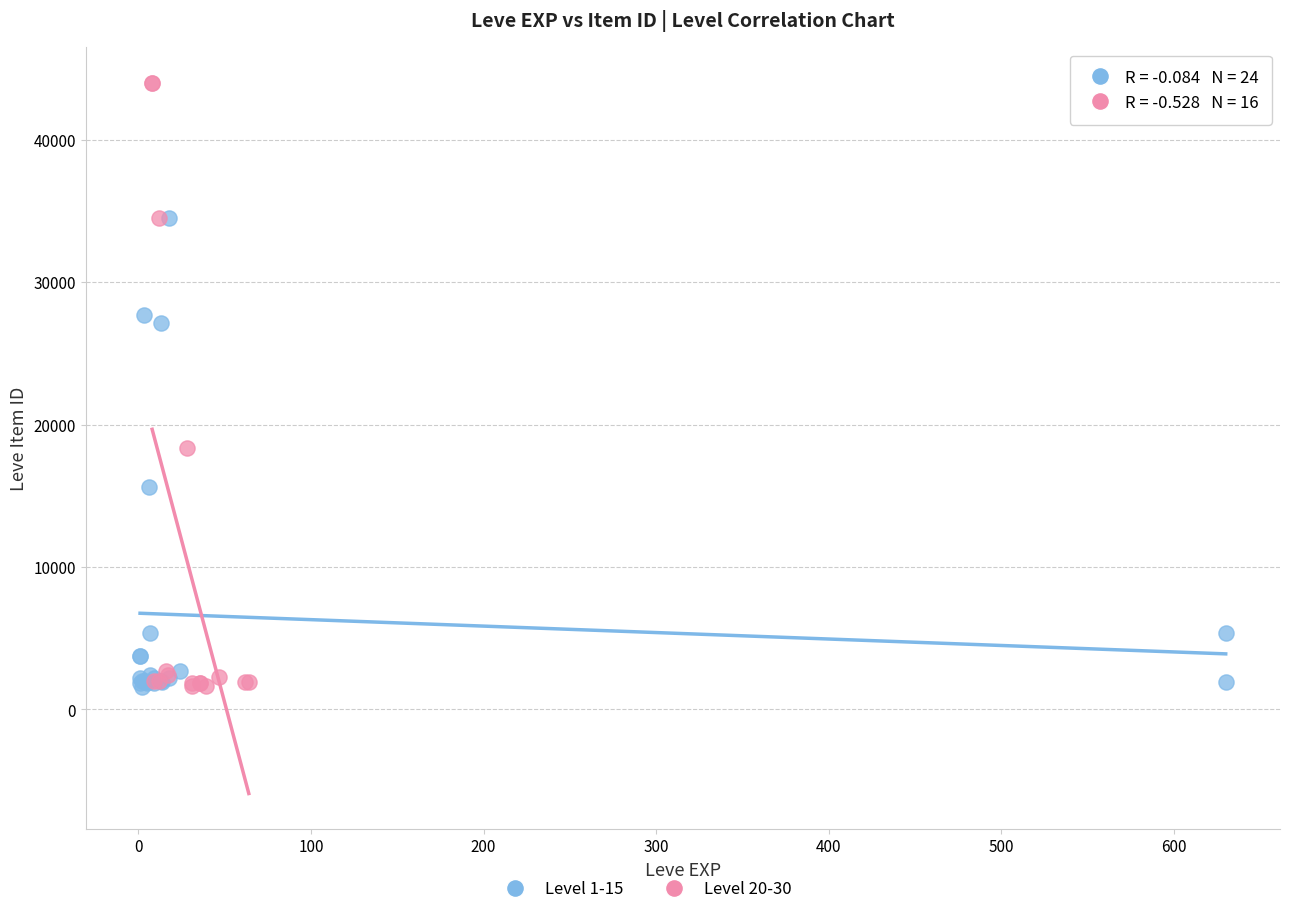

Which series has the widest spread of Y values?

Level 20-30